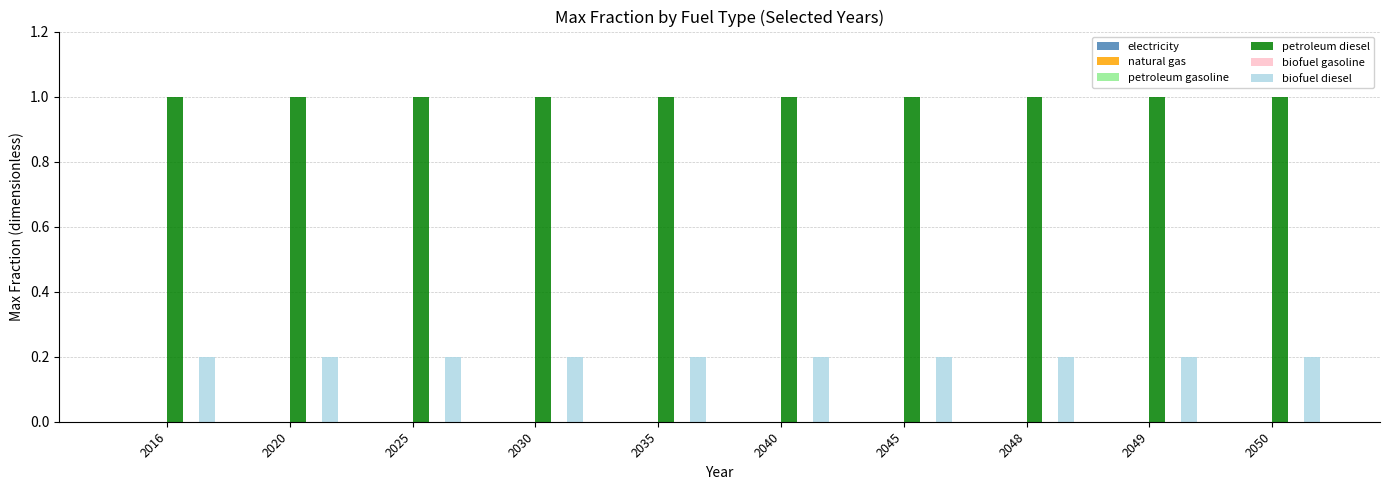

What value does the petroleum diesel series have at 2050?

1.0